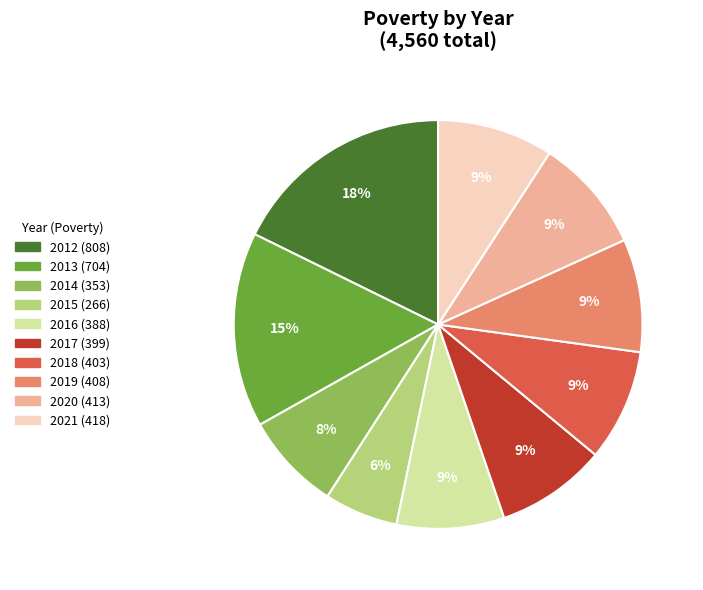

Which slice is the largest?

2012